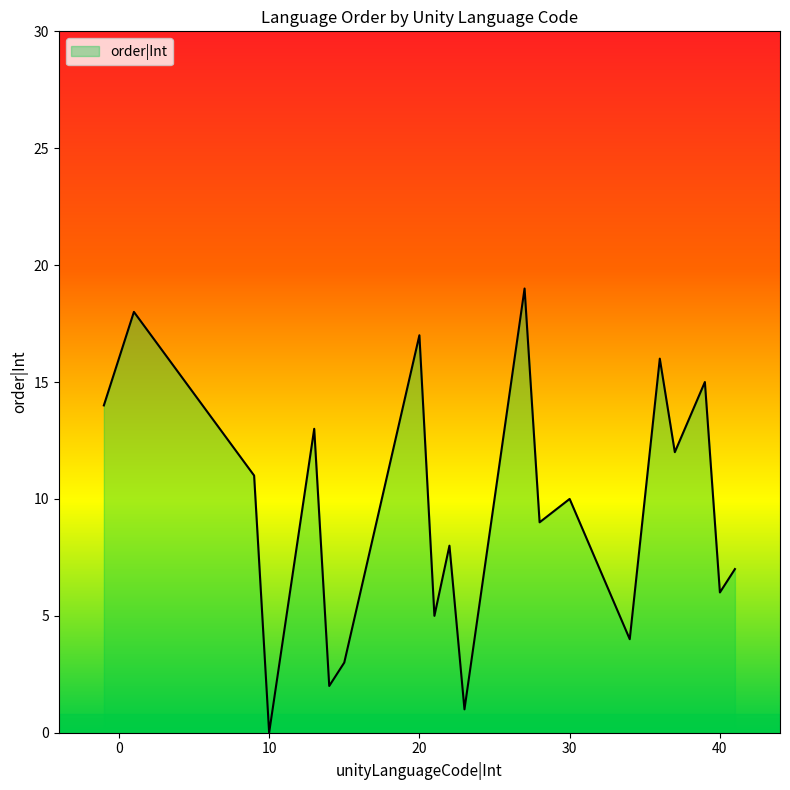

True or false: the data has more than 0 interior local peaks.

True